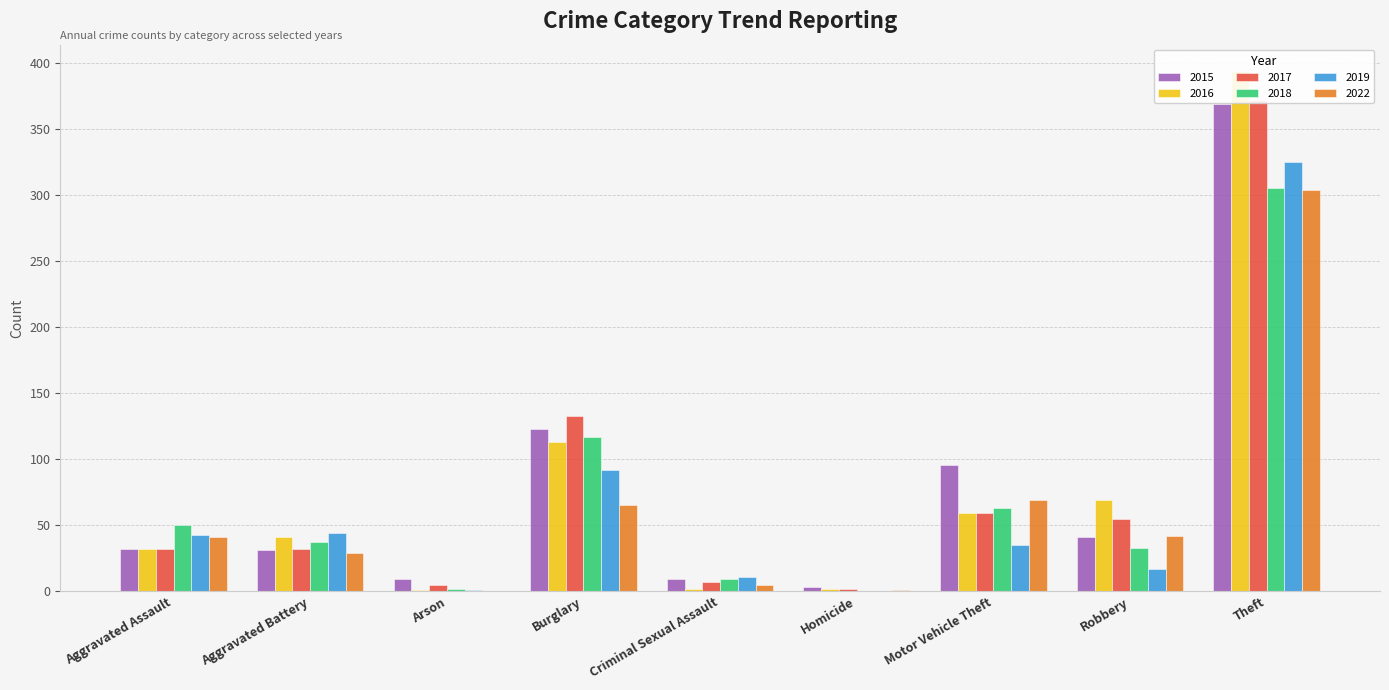

At how many categories does at least one series exceed 264?

1